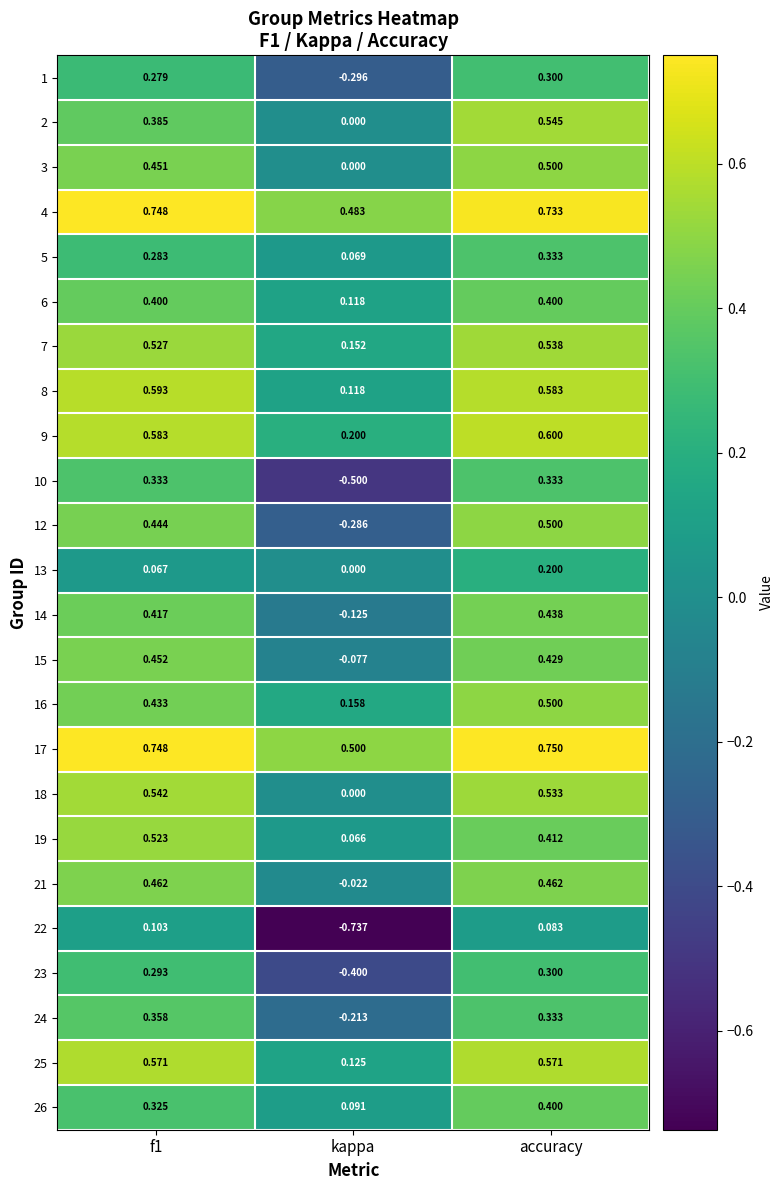

At which category does the chart reach its minimum across all series?

kappa